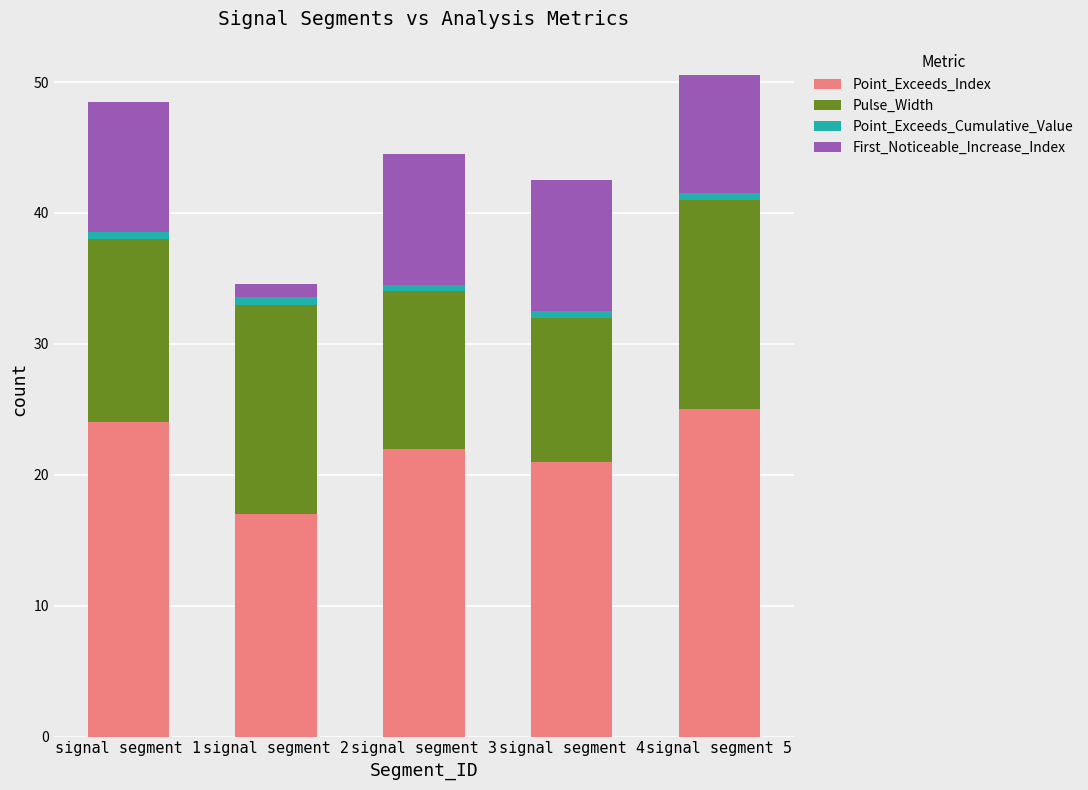

What are all the series names shown in the legend?

Point_Exceeds_Index, Pulse_Width, Point_Exceeds_Cumulative_Value, First_Noticeable_Increase_Index